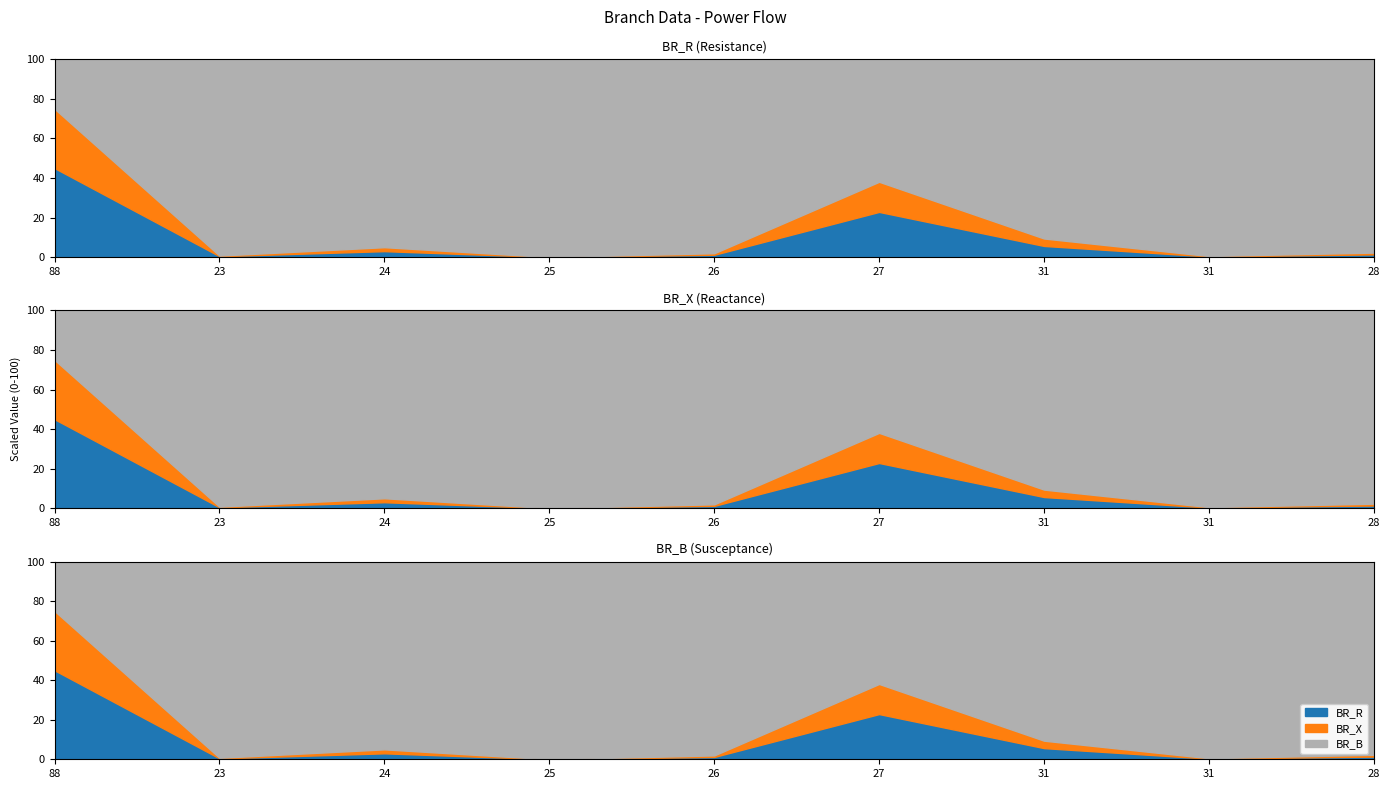

Is it true that BR_X equals 1.9 at 24?

True